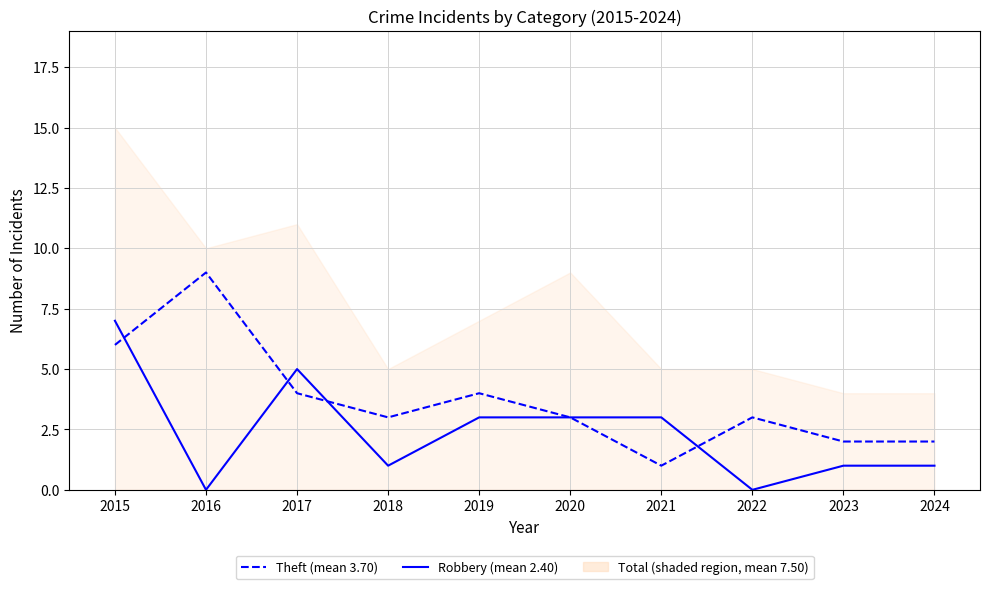

How many lines are shown in the chart?

2